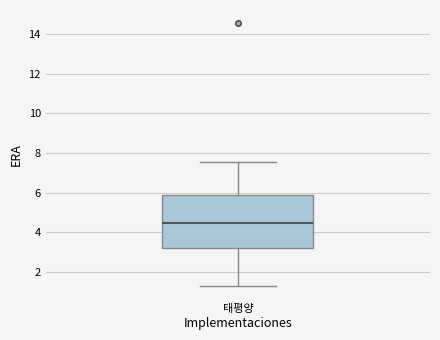

Read this box plot against the y-axis: the position of the median line, the range covered by the box, and the ends of both whiskers. The values are not printed on the chart, so give them approximately, as read against the axis.

median 4.4, box 3.2 to 5.8, whiskers 1.2 to 7.6